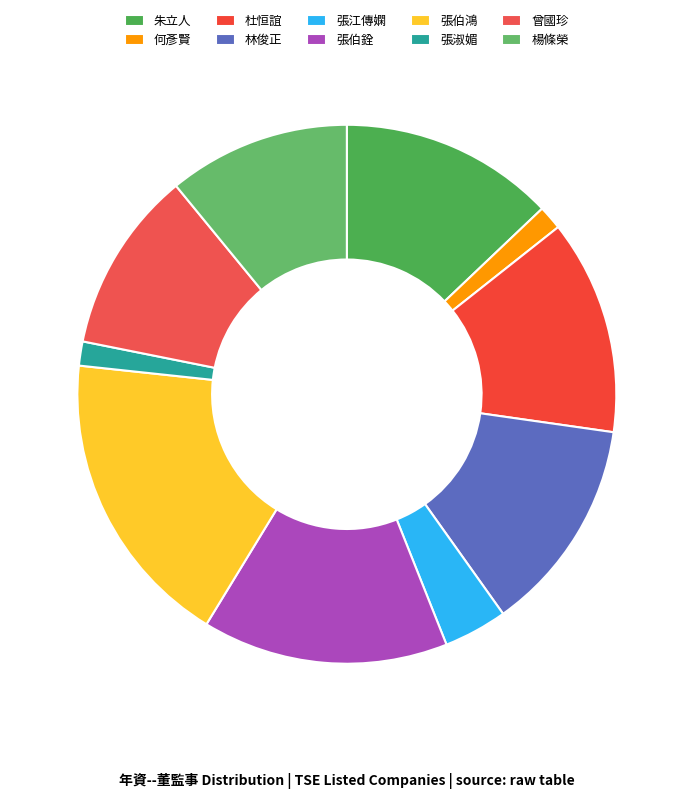

How many segments does this pie chart have?

10